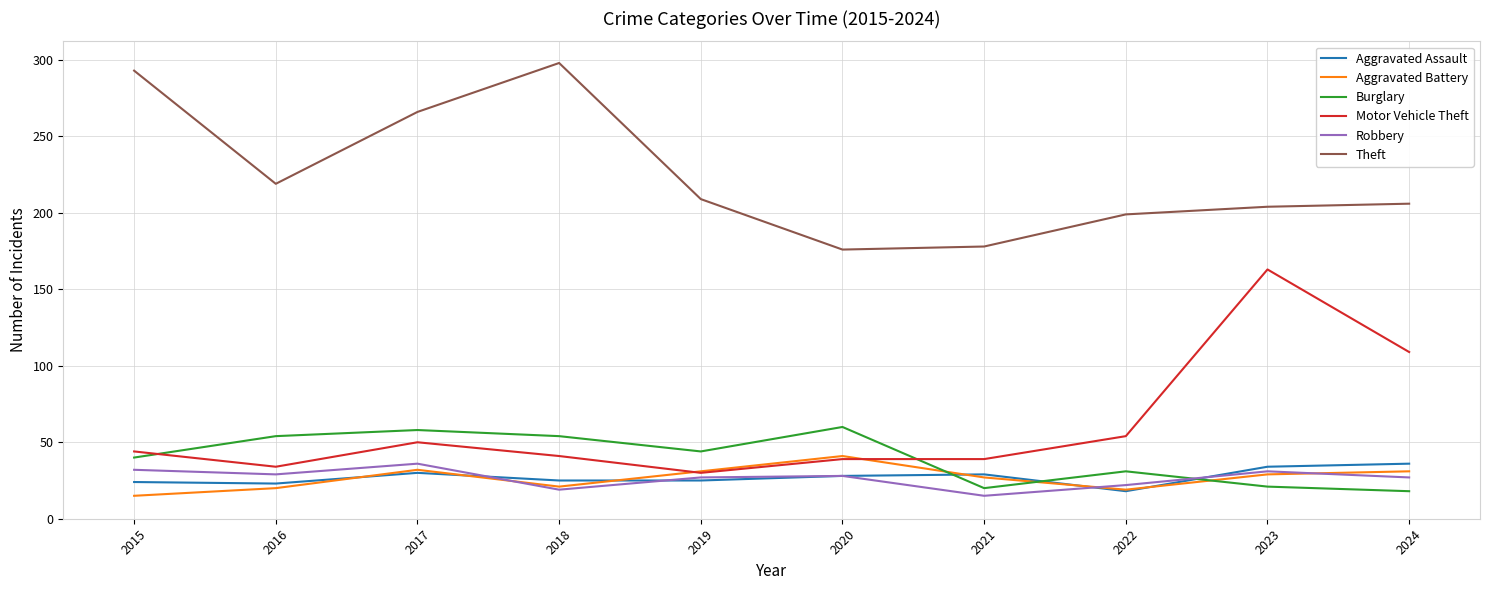

Count the number of categories in the chart.

10